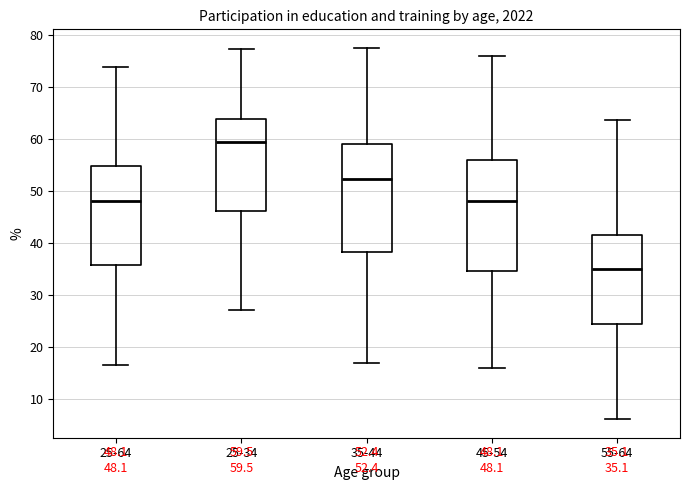

Which box has the lowest median line?

55-64